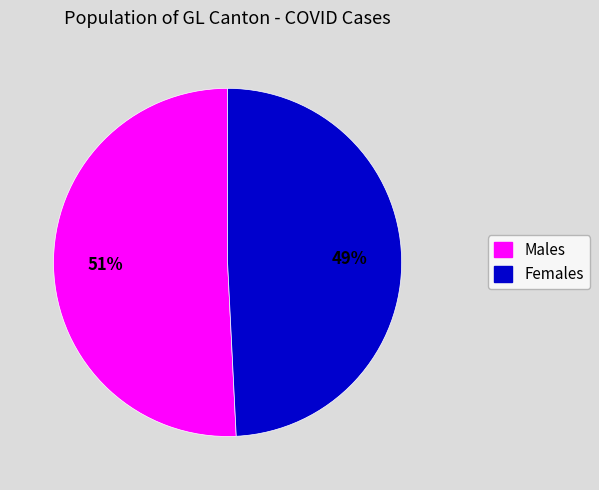

Is there a majority slice in this chart?

Yes